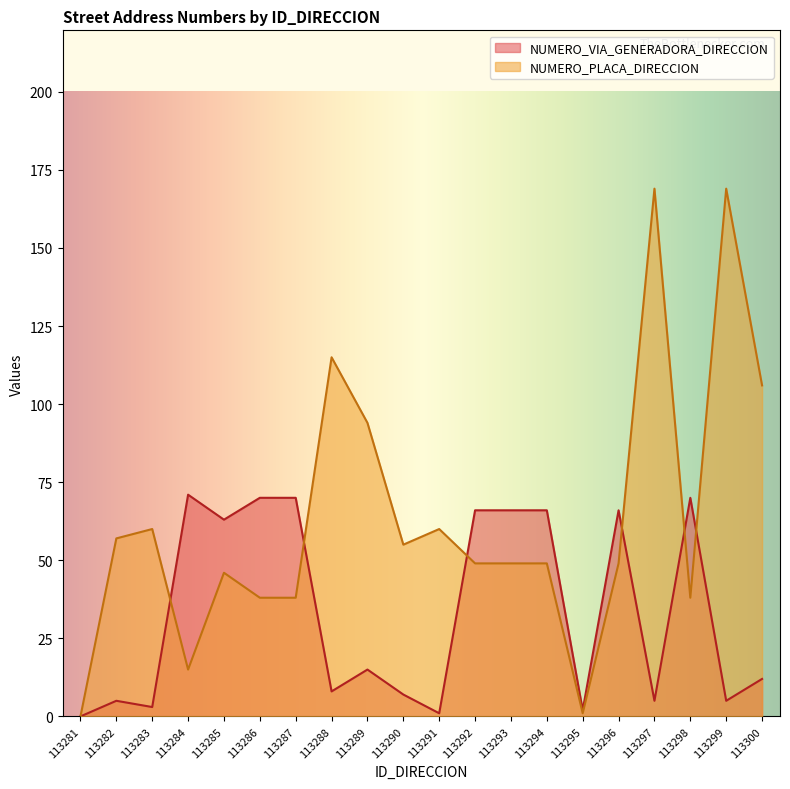

Which category has the highest value in the NUMERO_VIA_GENERADORA_DIRECCION series?

113284